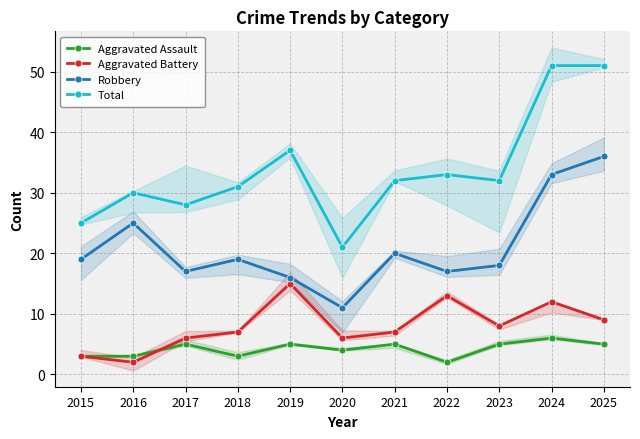

What is the value of the Aggravated Assault point at the 9th from the left?

5